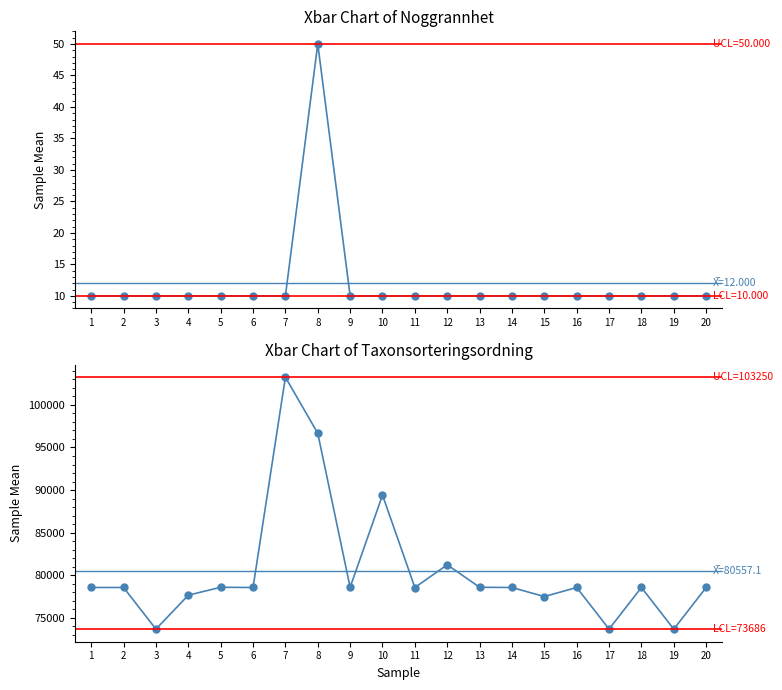

What is the difference between the maximum and second lowest values in the Noggrannhet series?

40